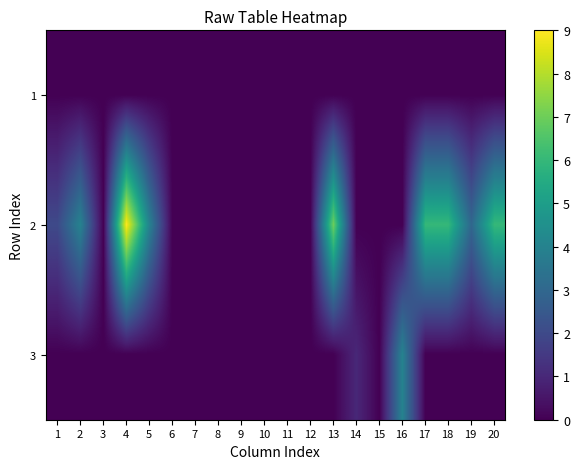

At how many categories does at least one series exceed 6?

2